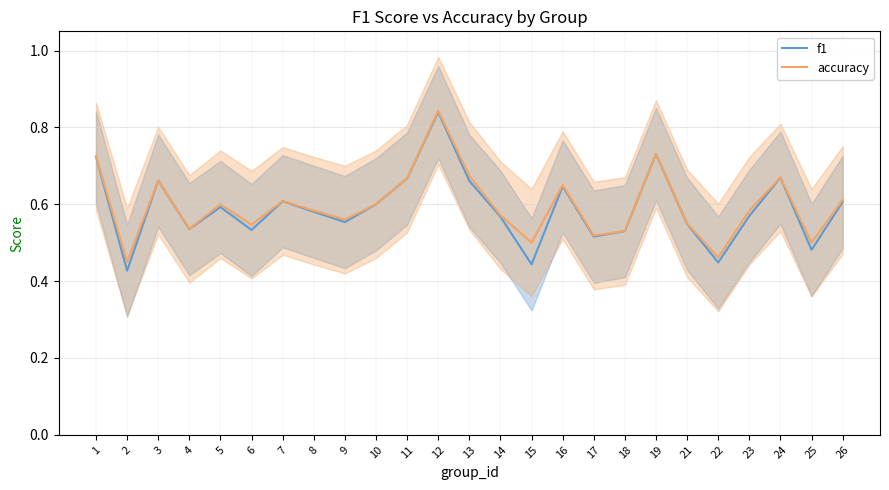

What is the highest value of the accuracy series?

0.8